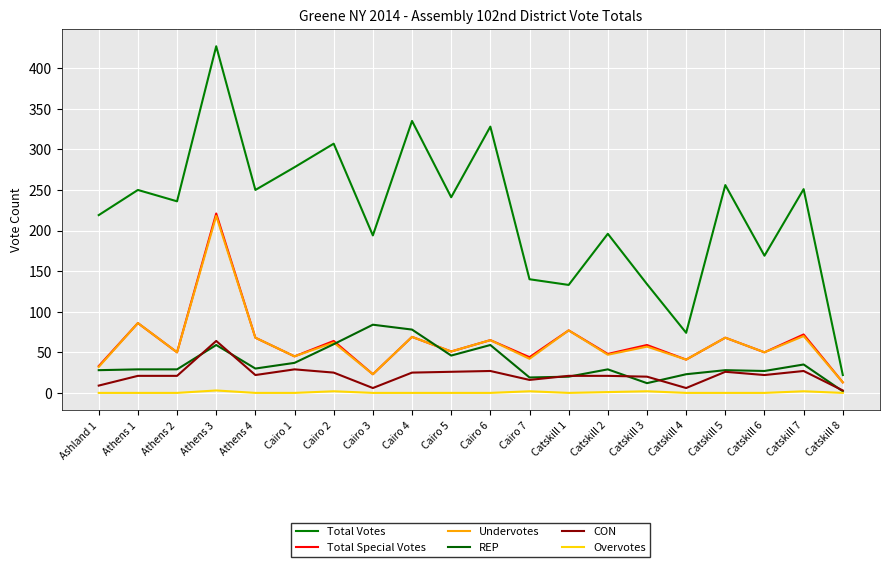

True or false: CON and Undervotes intersect in this chart.

False